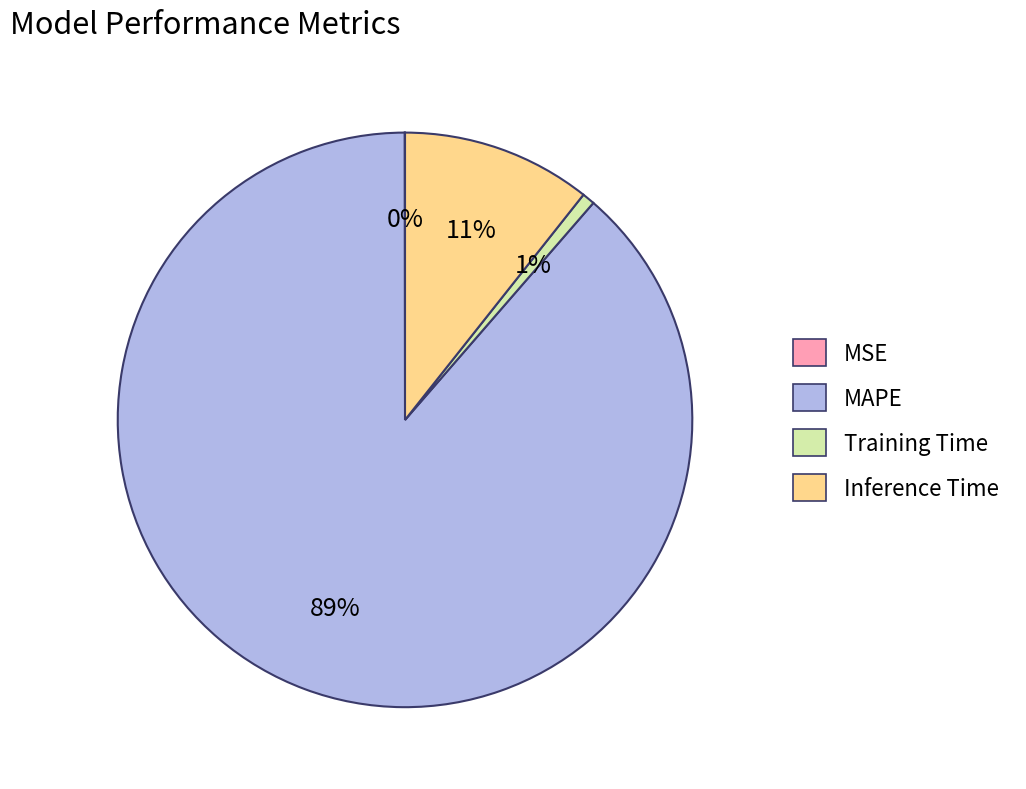

Which slice is the largest?

MAPE